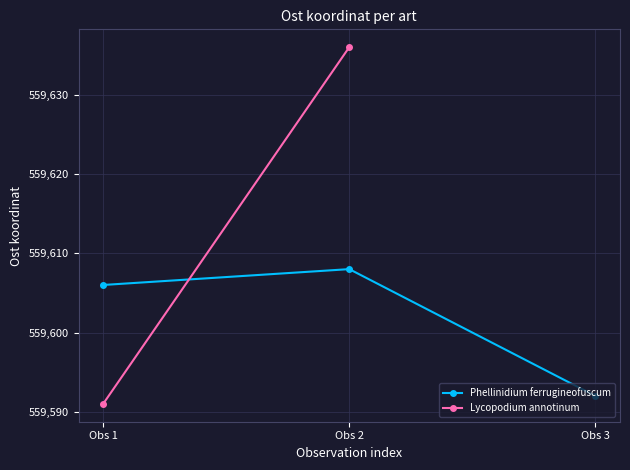

How many values in the Phellinidium ferrugineofuscum series are below 559606?

1